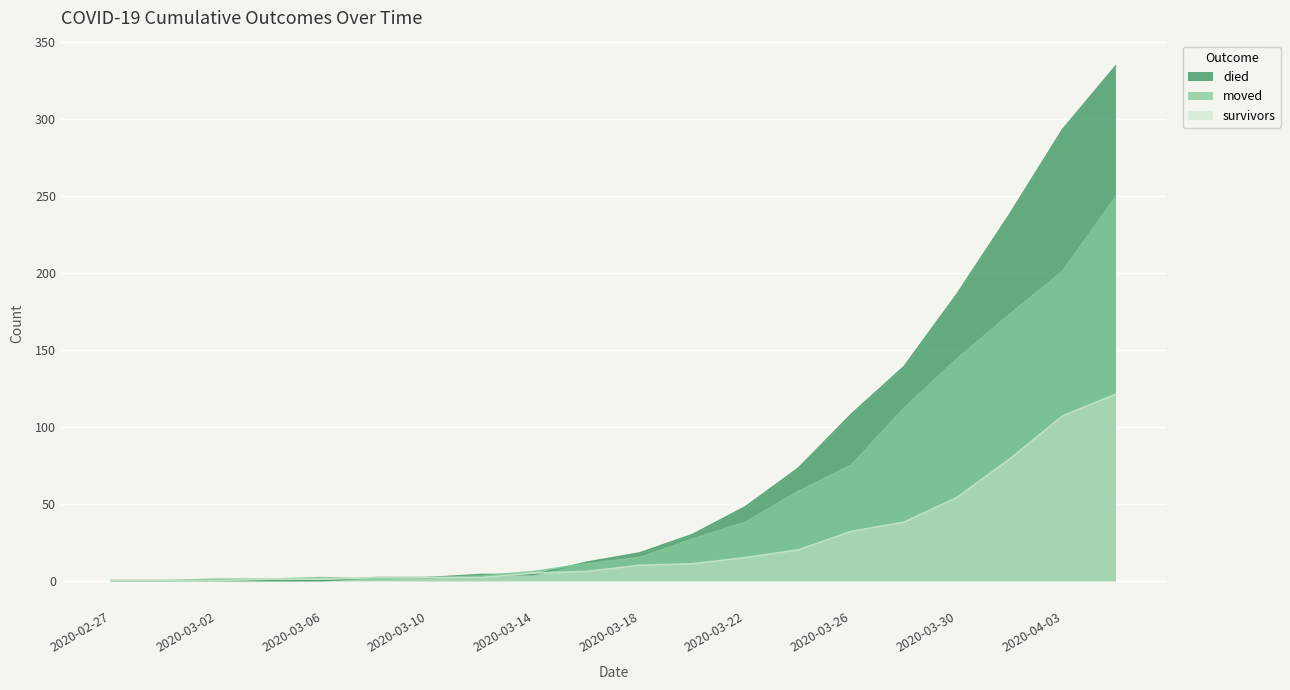

What is the spread (max minus min) of values at 2020-03-24?

53